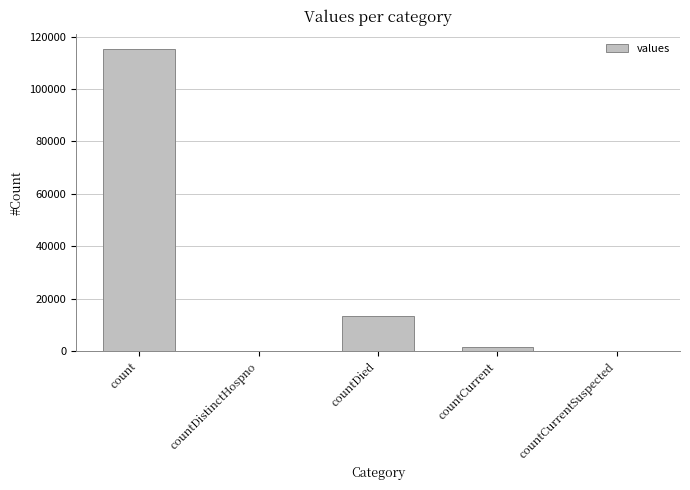

Reading right to left, transcribe all the data shown in this chart.

countCurrentSuspected=0	countCurrent=1383	countDied=13343	countDistinctHospno=0	count=115379